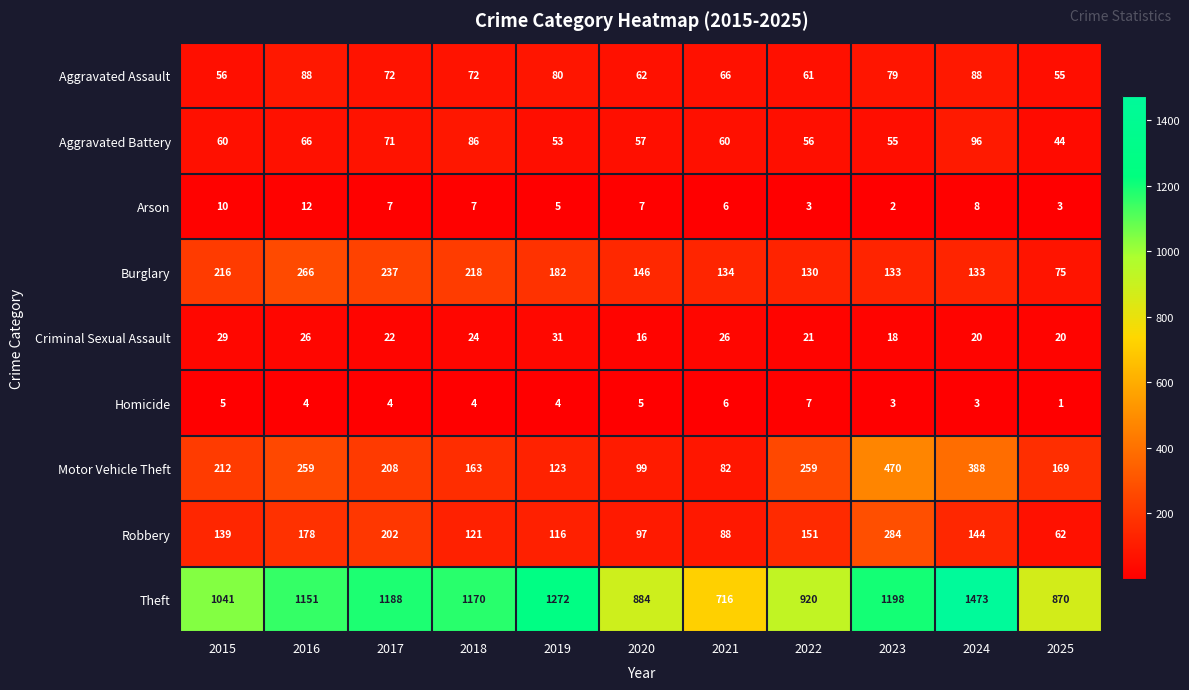

What is the difference between the maximum and minimum values in the Motor Vehicle Theft series?

388